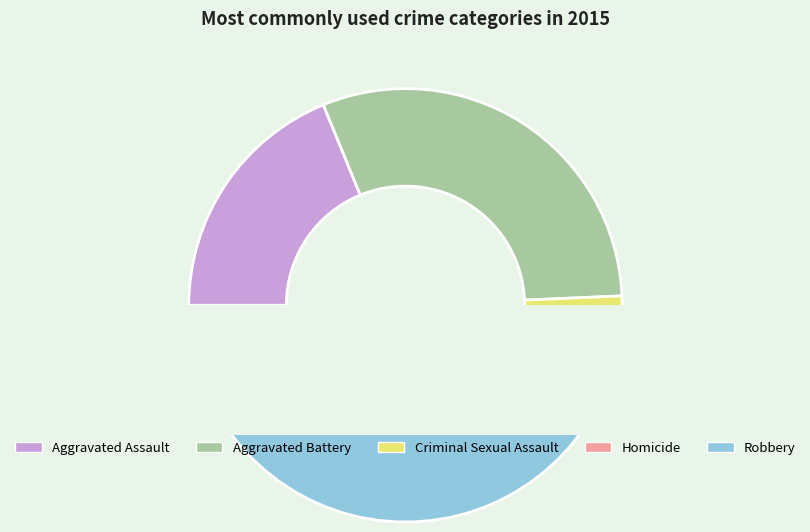

Do Criminal Sexual Assault and Aggravated Assault together represent more than half of the pie?

No